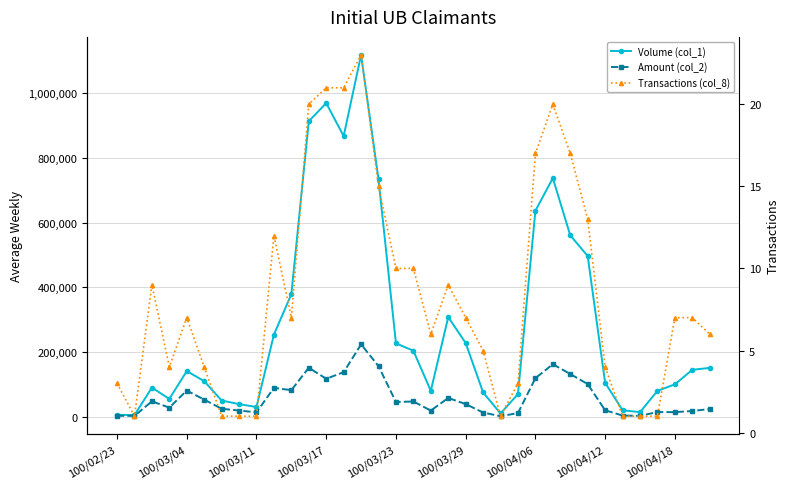

Is the value of Transactions (col_8) at 100/03/04 greater than the value of Volume (col_1) at 100/03/17?

No